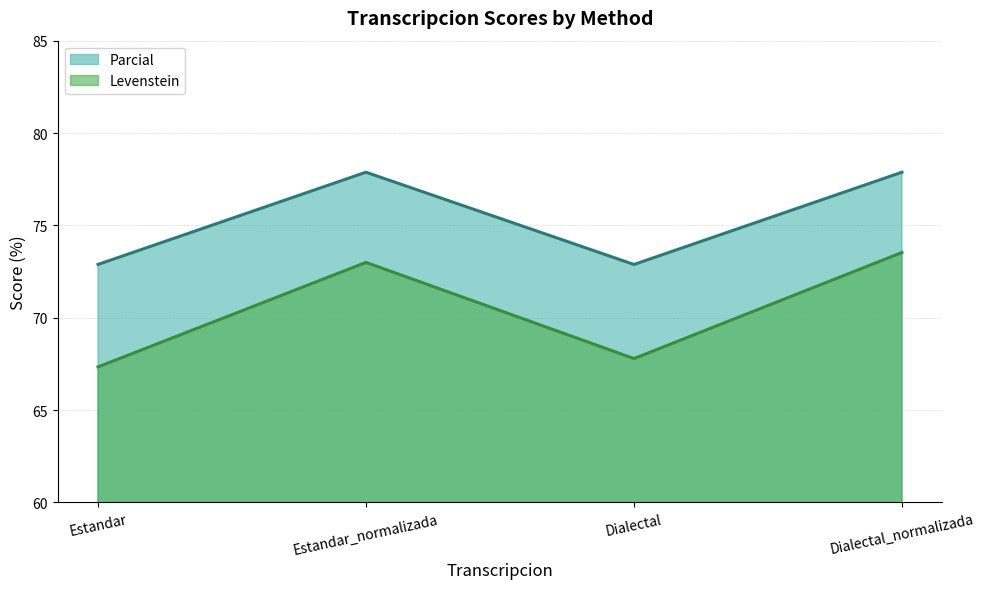

Reading right to left, list all the values displayed in this chart.

Levenstein: 73.5	67.8	73.0	67.3
Parcial: 77.9	72.9	77.9	72.9